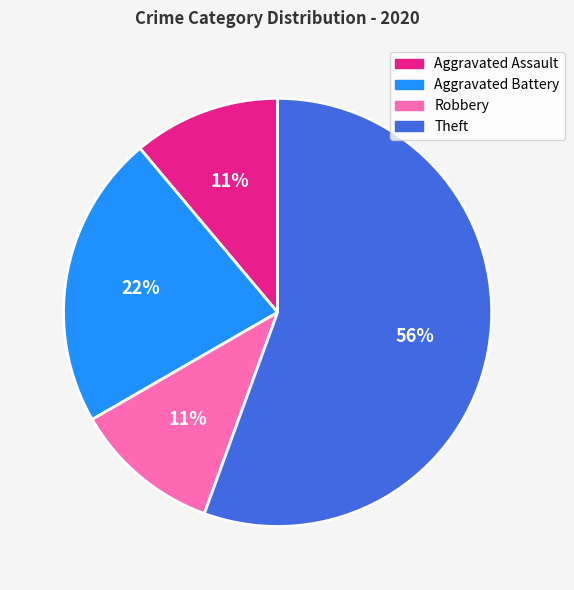

To the nearest percent, what portion does Robbery represent?

11%